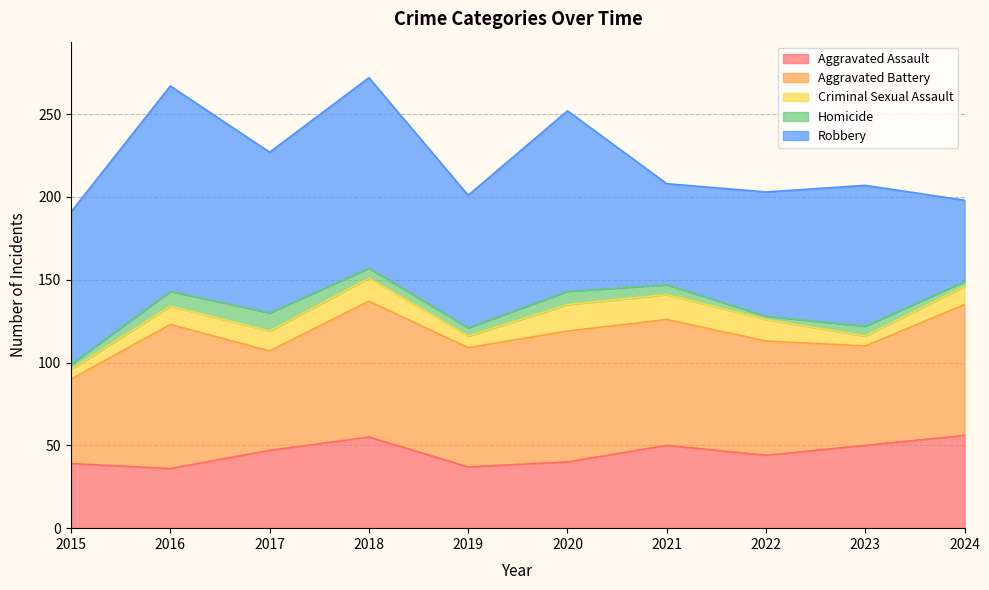

What is the smallest value displayed?

2